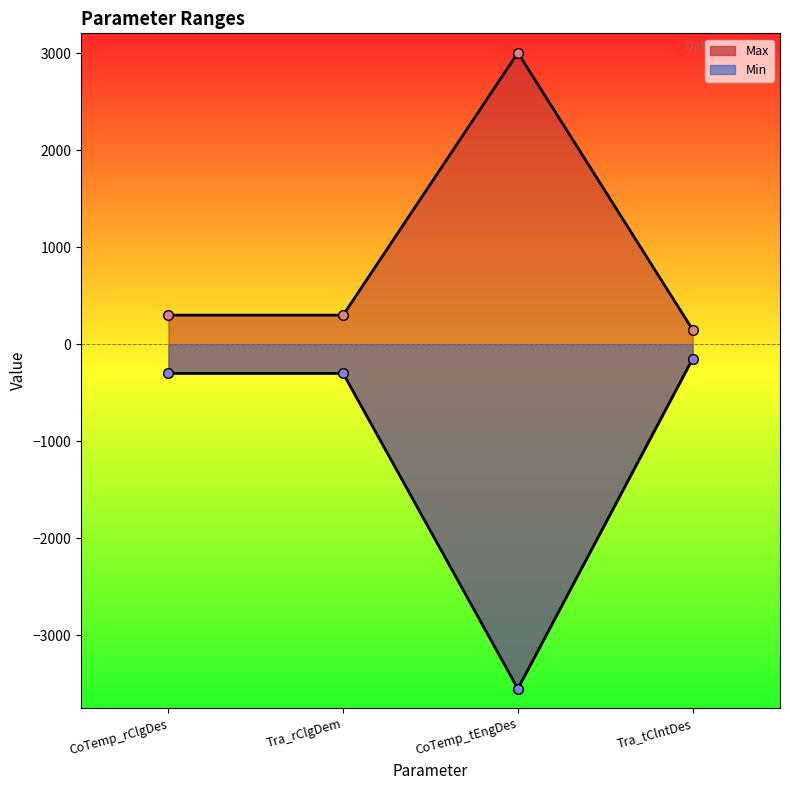

List the labels in order of value, largest first.

CoTemp_tEngDes, CoTemp_rClgDes, Tra_rClgDem, Tra_tClntDes